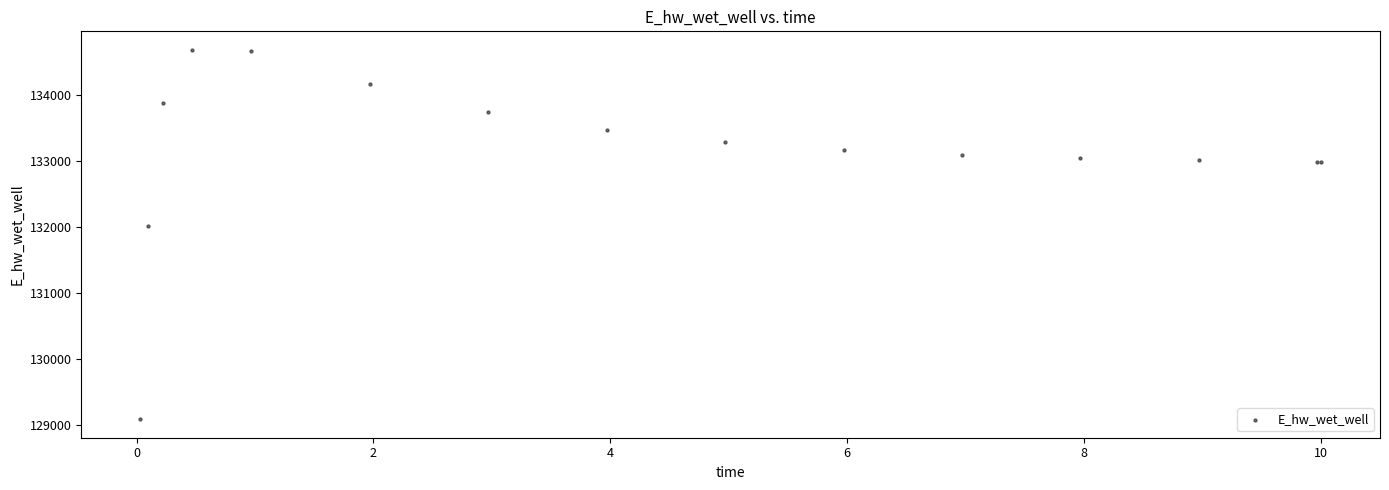

What Y value in the scatter plot is closest to 131889?

132010.9